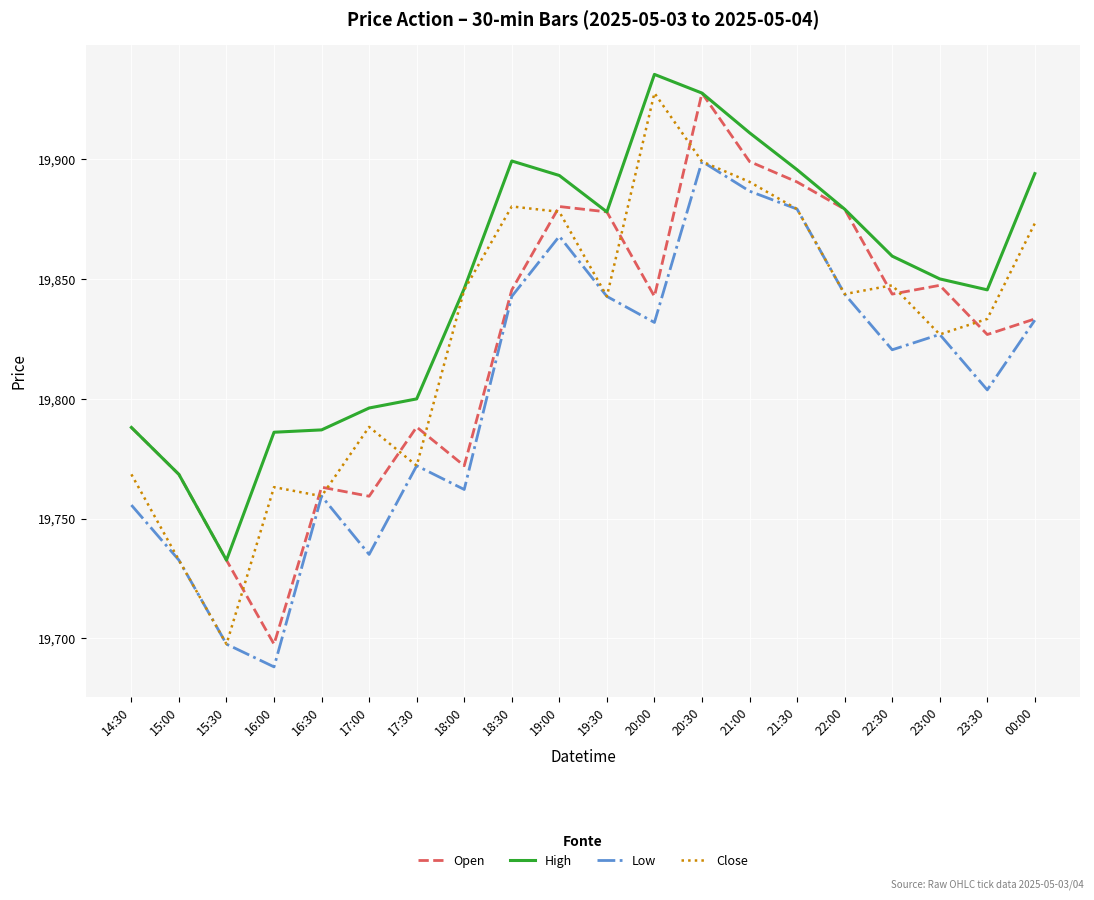

True or false: High and Low intersect in this chart.

False